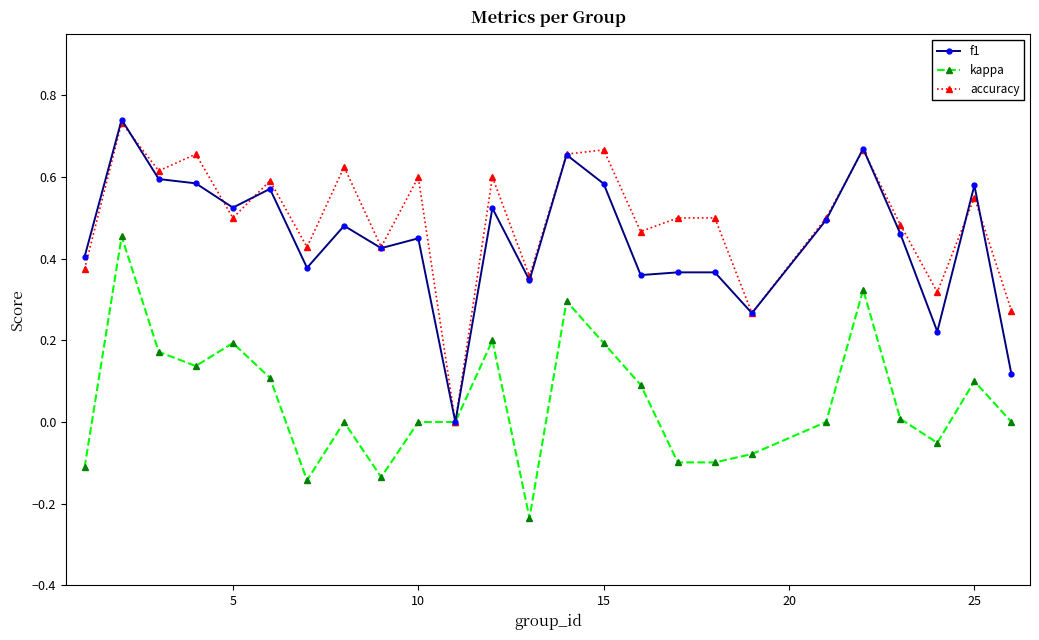

True or false: accuracy has more than 2 points higher than both neighbors.

True